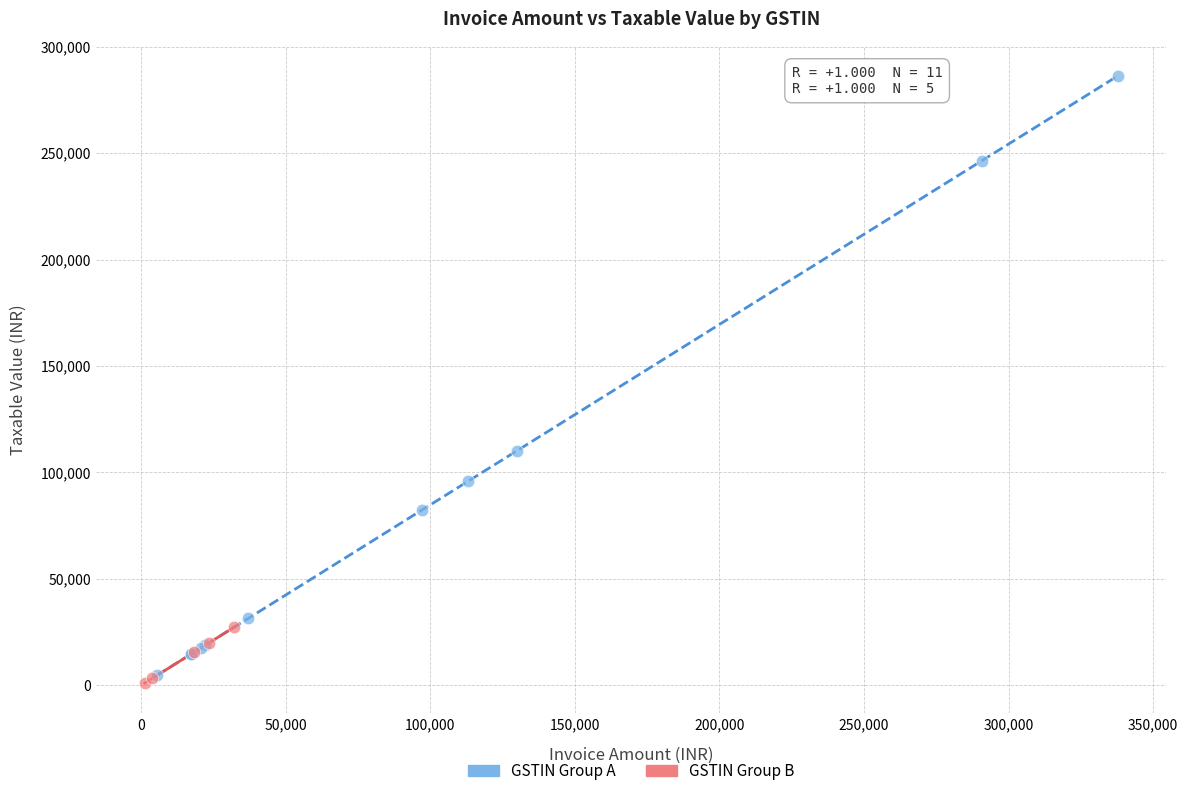

Which series reaches the minimum Y coordinate?

GSTIN Group B